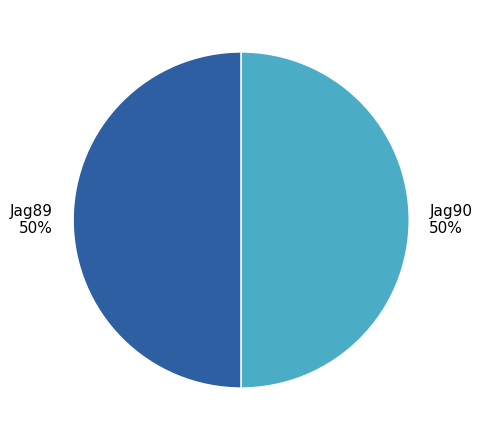

Approximately how many times larger is the value at Jag89 compared to Jag90?

1.0